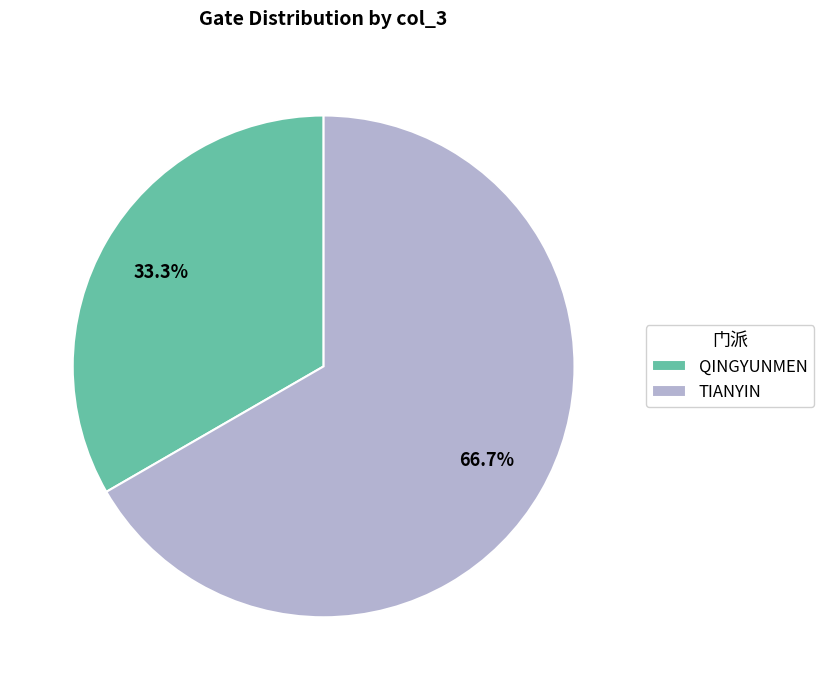

How much of the chart is everything except TIANYIN?

33.3%